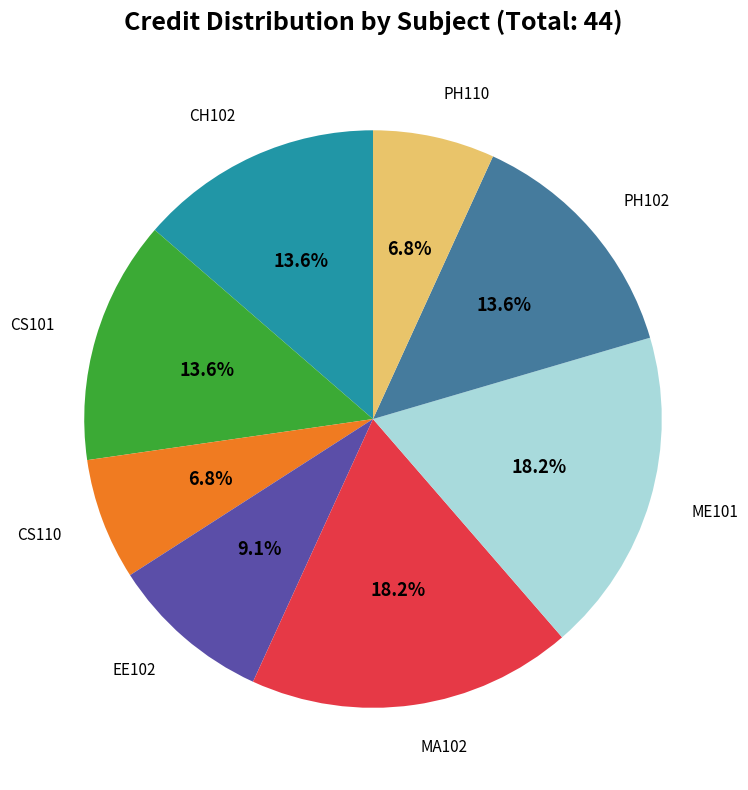

Does any single category account for the majority?

No